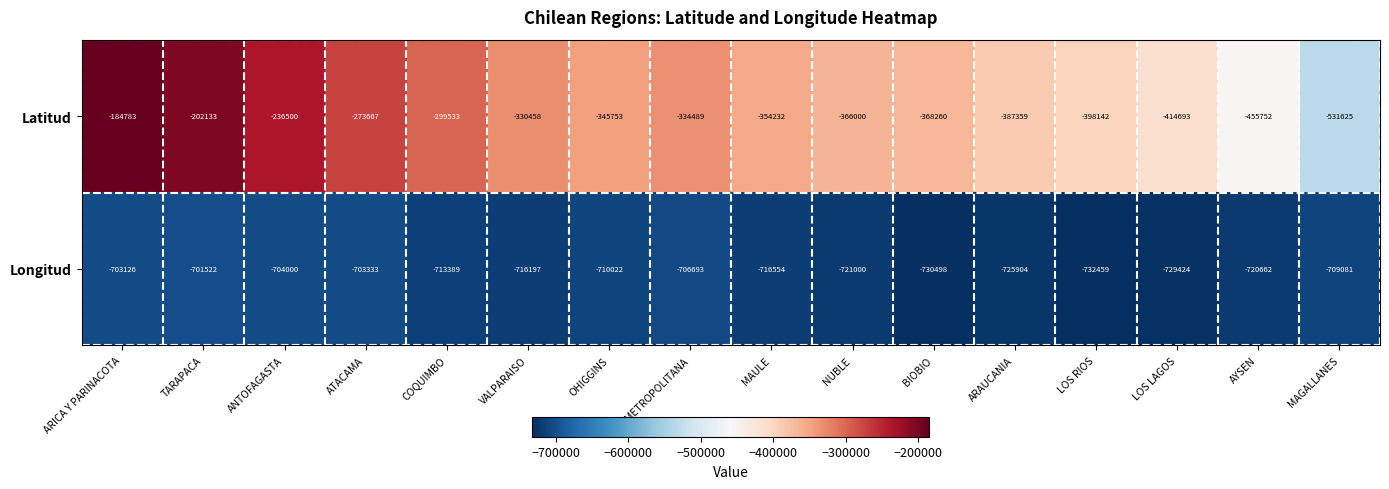

What is the total value across all series at BIOBIO?

-1098758